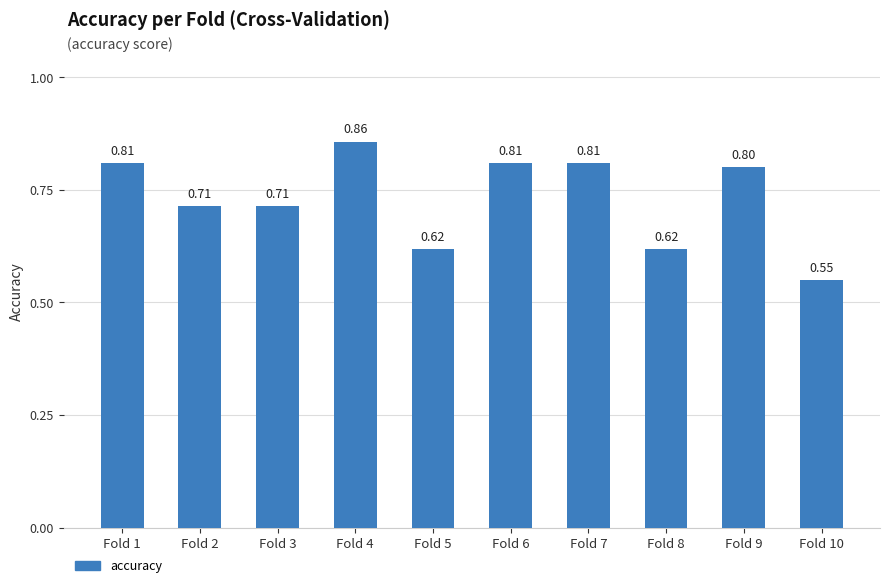

Which has a higher value, Fold 10 or Fold 5?

Fold 5